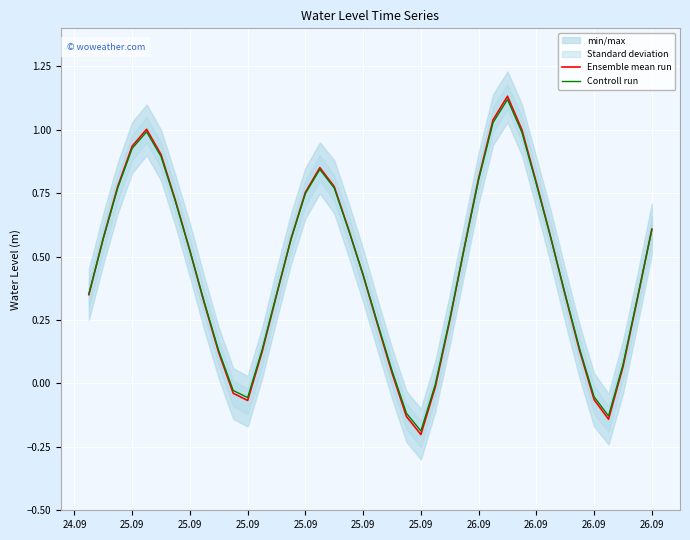

Rank the series by their average value, from highest to lowest.

Controll run, Ensemble mean run